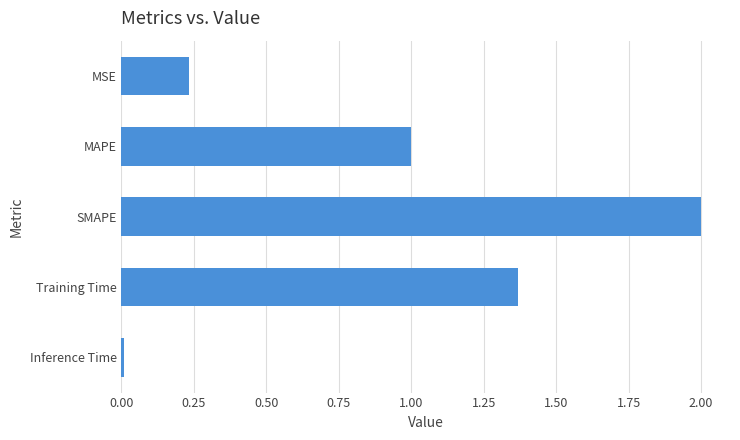

What is the maximum value shown in the chart?

2.0